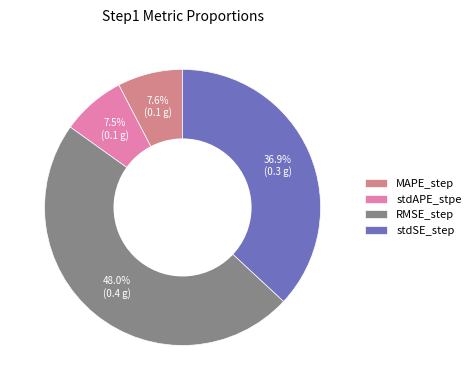

Is the sum of RMSE_step and stdAPE_stpe greater than half?

Yes